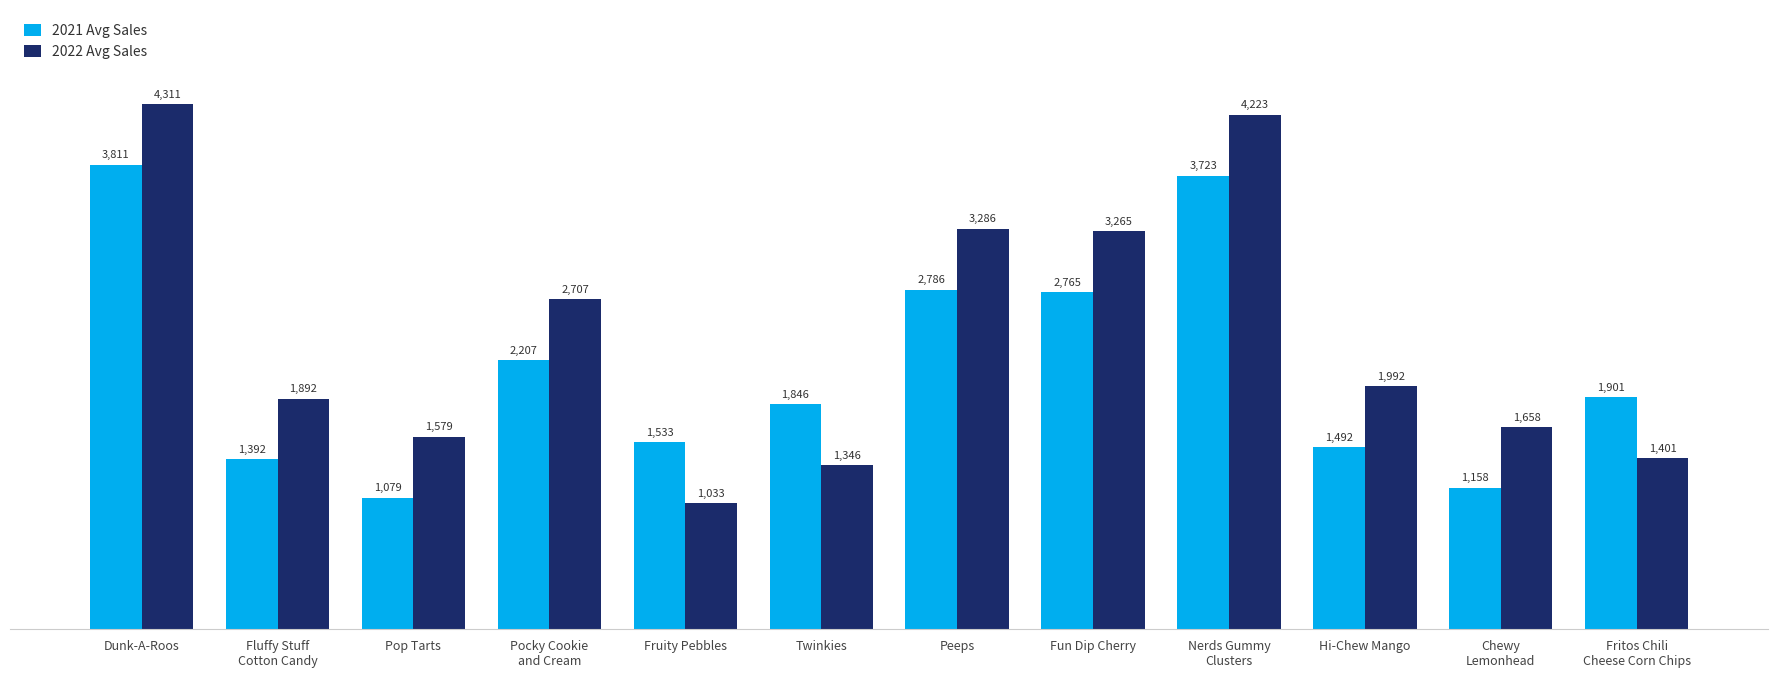

Rank the series at Fritos Chili
Cheese Corn Chips from highest to lowest value.

2021 Avg Sales, 2022 Avg Sales